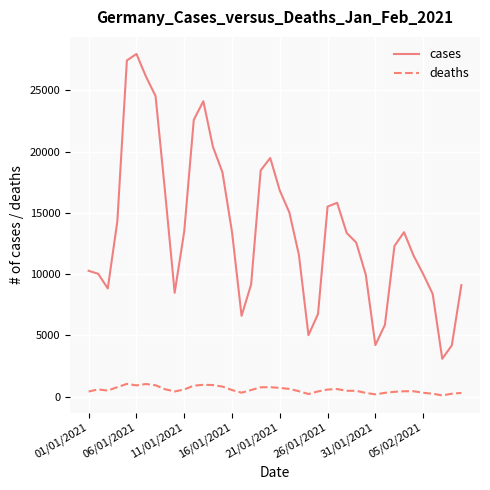

List the series in order of their peak value, highest first.

cases, deaths